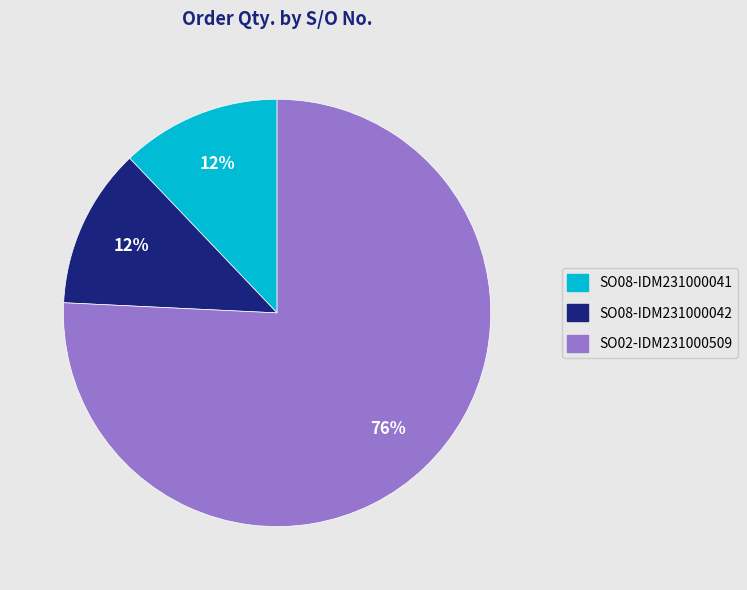

Is there a majority slice in this chart?

Yes